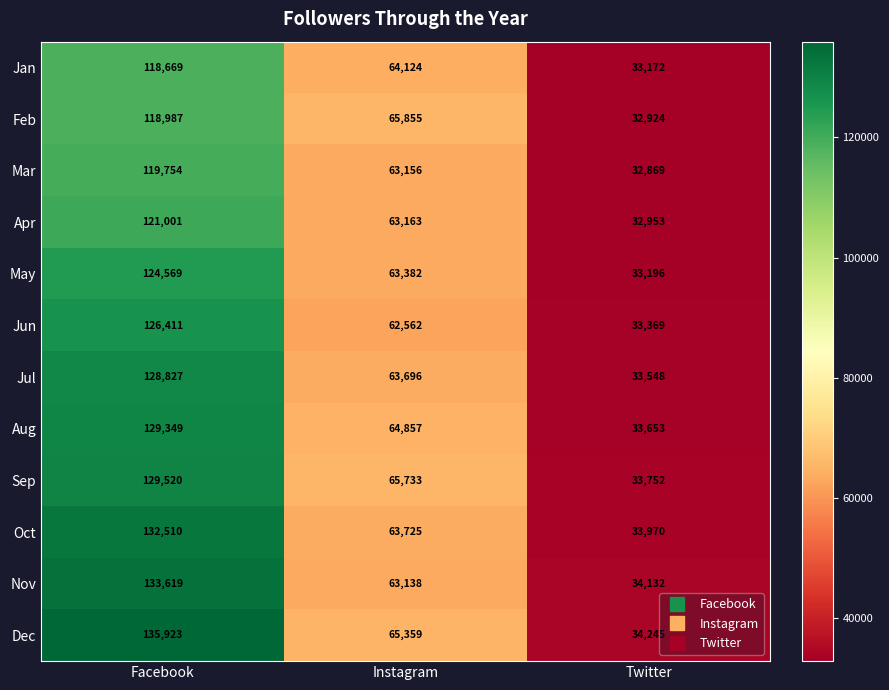

The Jun series shows 90371 at Instagram. True or false?

False